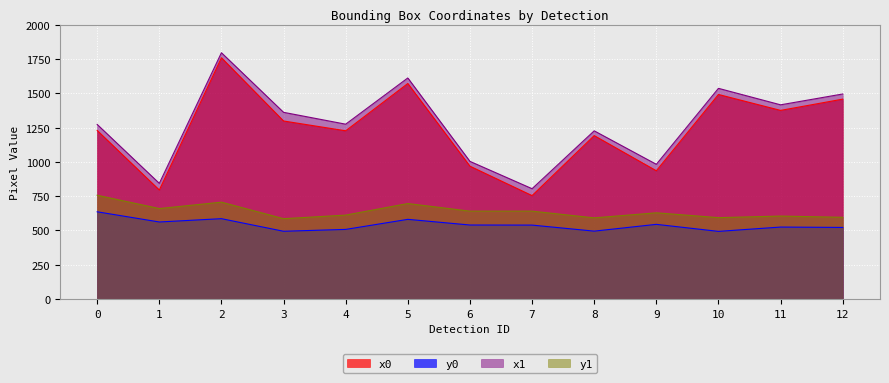

What is the value of the y0 point at the 13th from the left?

522.3